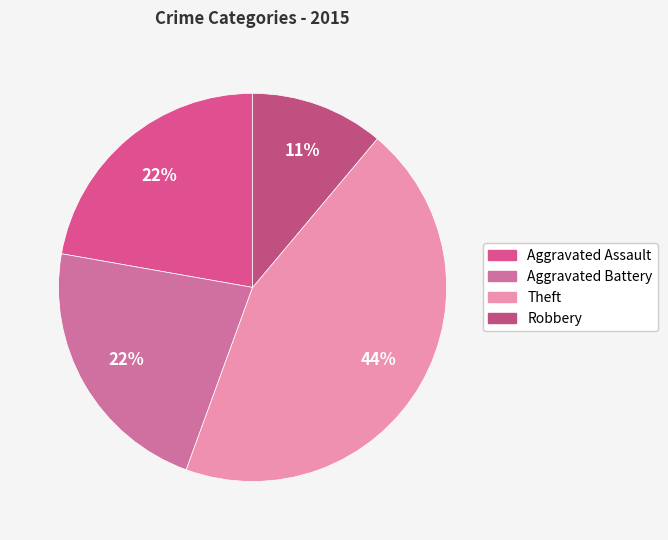

Is there any slice that represents more than half of the pie?

No